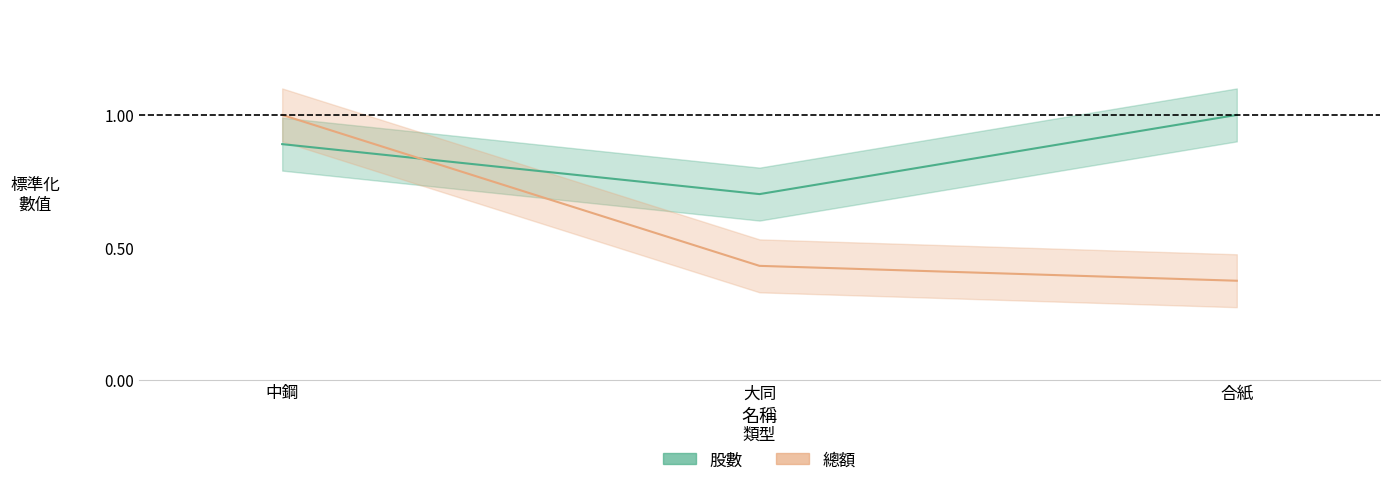

Reading left to right, transcribe all the data shown in this chart.

股數: 0.9	0.7	1.0
總額: 1.0	0.4	0.4